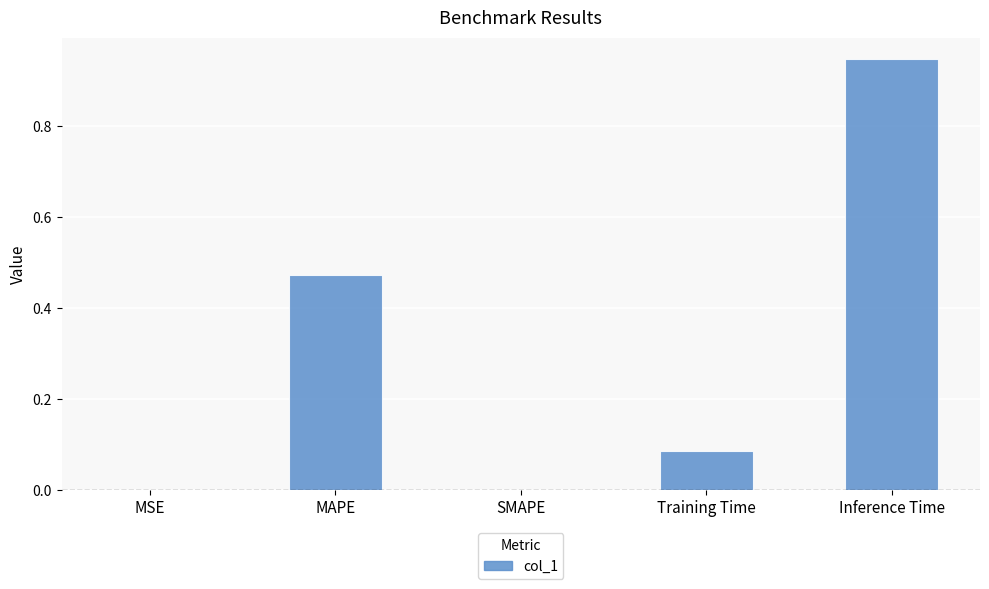

Is it true that the value at SMAPE is 0.5?

False